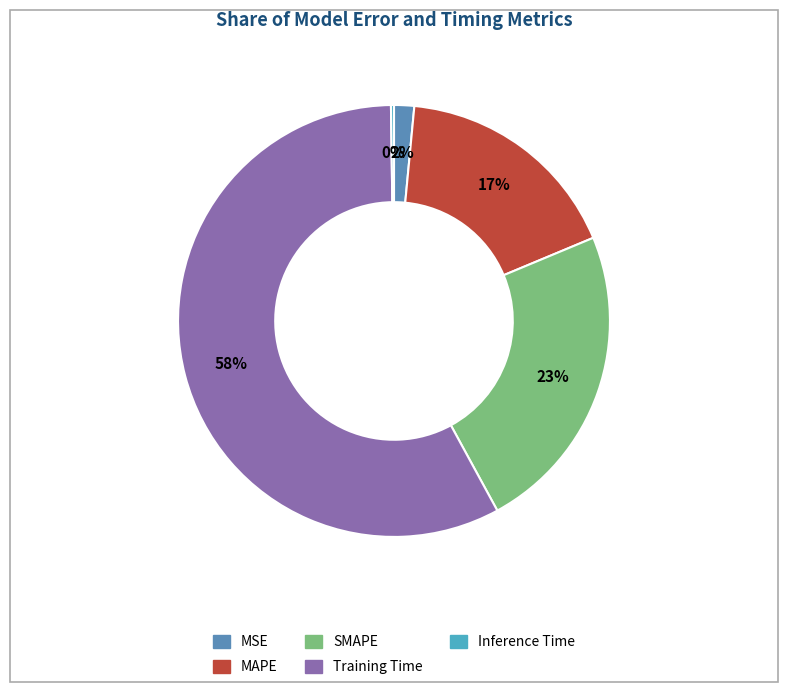

Rank the categories by value from highest to lowest.

Training Time, SMAPE, MAPE, MSE, Inference Time